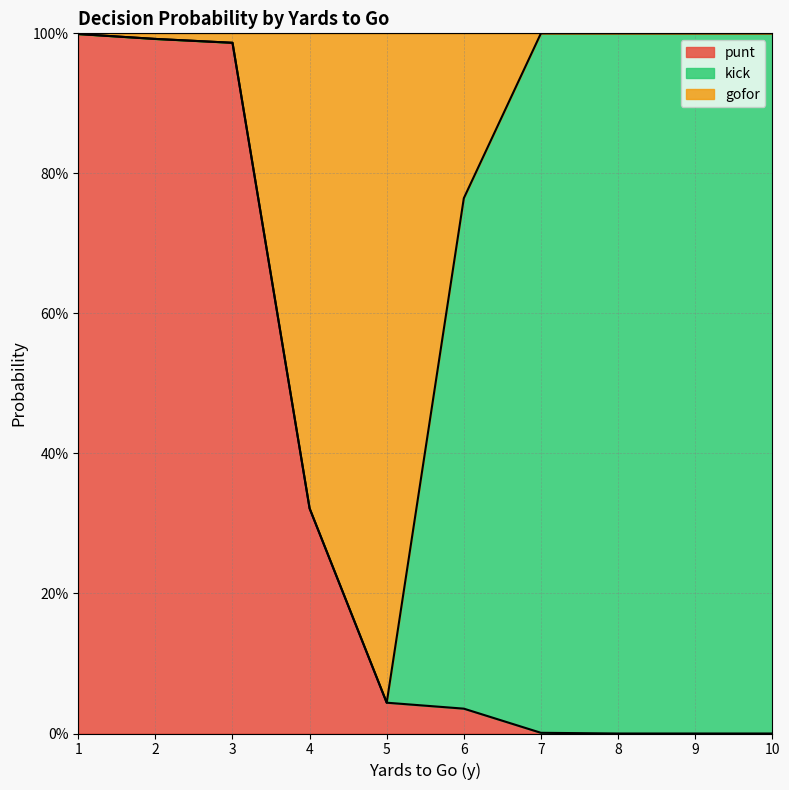

True or false: gofor has a value of 1.4 at 1.

False